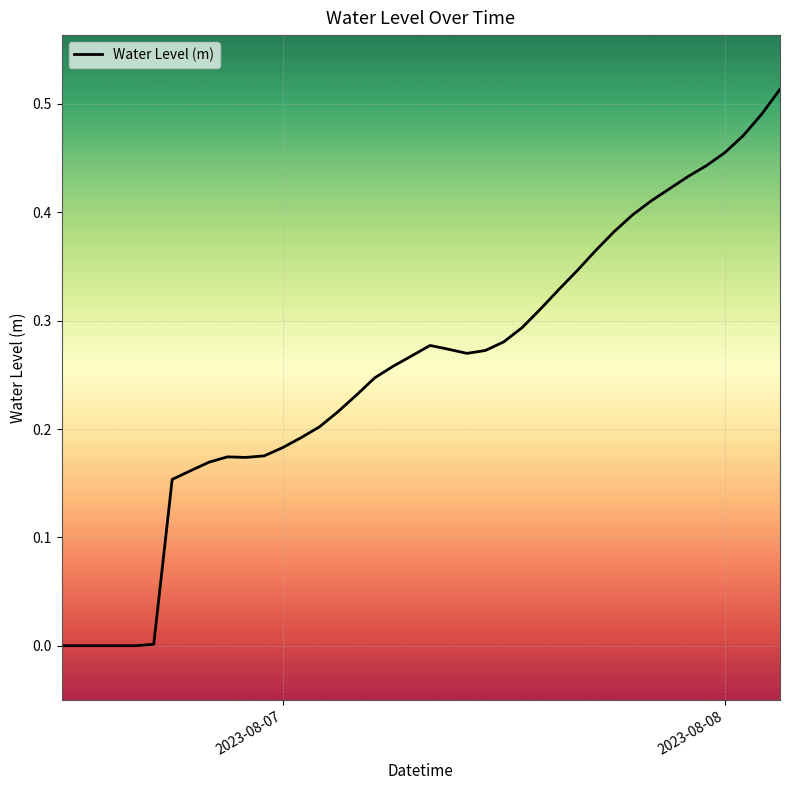

How many lines are shown in the chart?

1